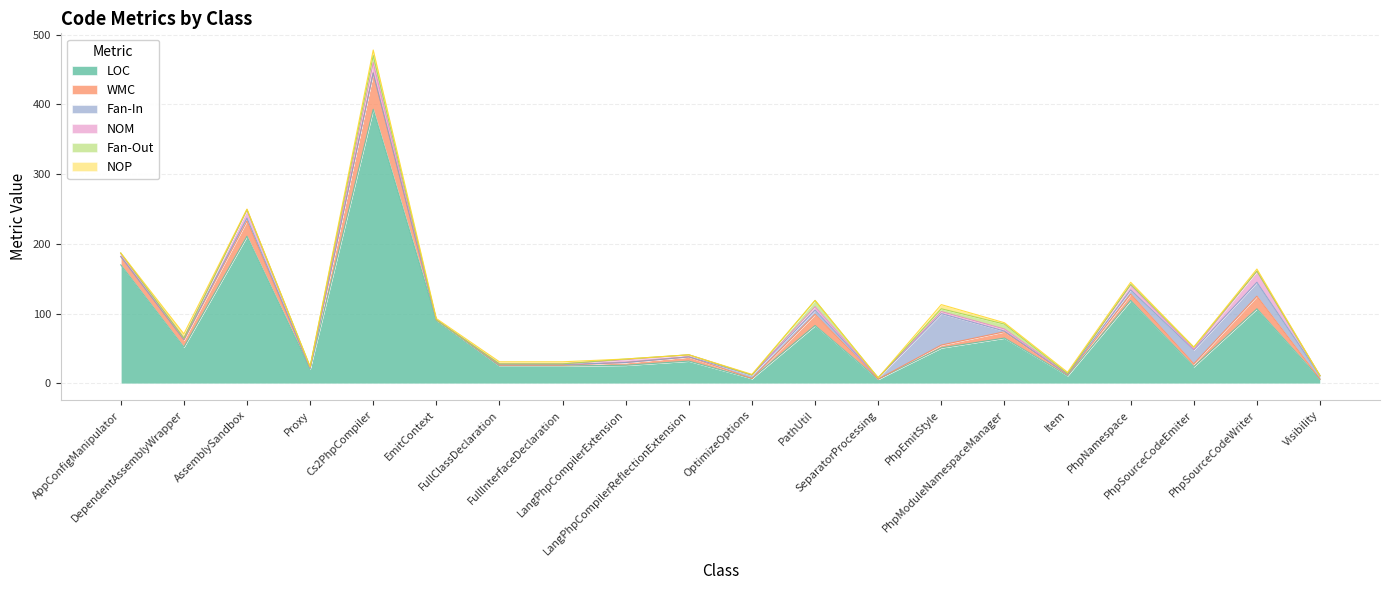

Where is the first local minimum for Fan-Out?

SeparatorProcessing